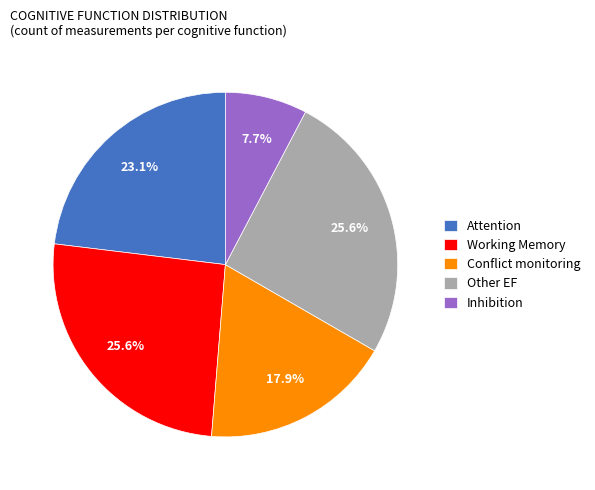

Which has a higher value, Attention or Other EF?

Other EF